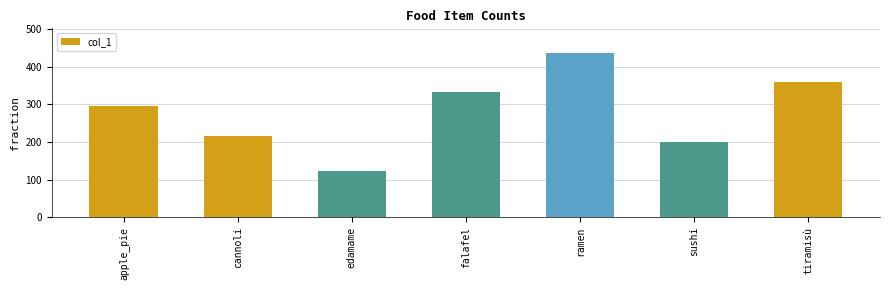

What is the minimum value shown in the chart?

122